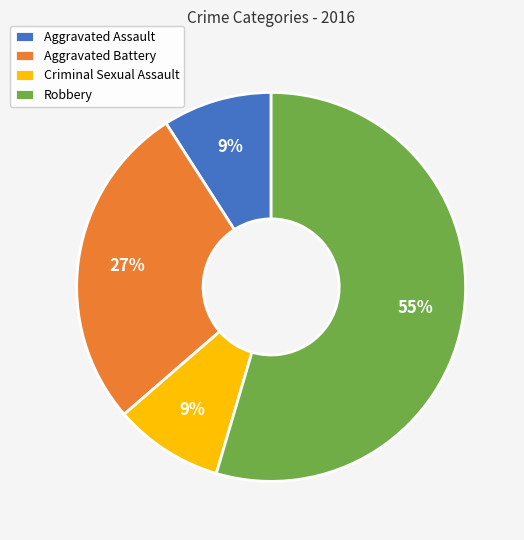

Between Aggravated Assault and Robbery, which is larger?

Robbery